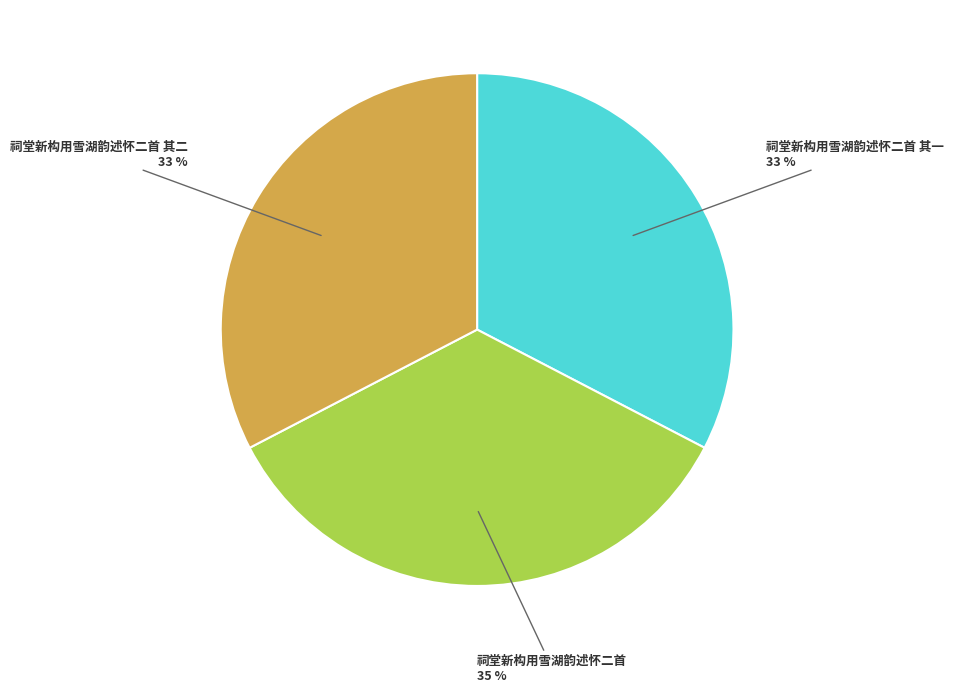

Which category has the biggest portion of the pie?

祠堂新构用雪湖韵述怀二首